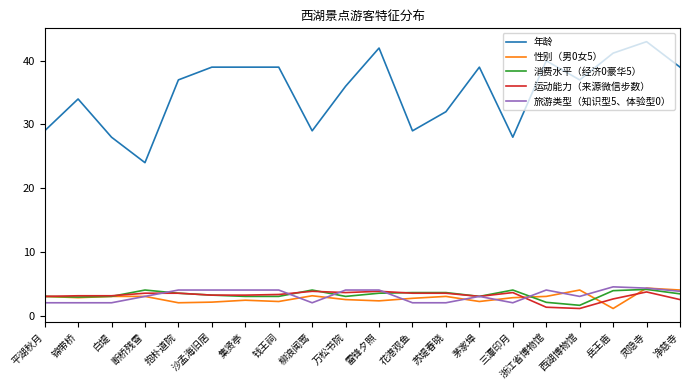

The value of 运动能力（来源微信步数） at 万松书院 is 3.6. True or false?

True